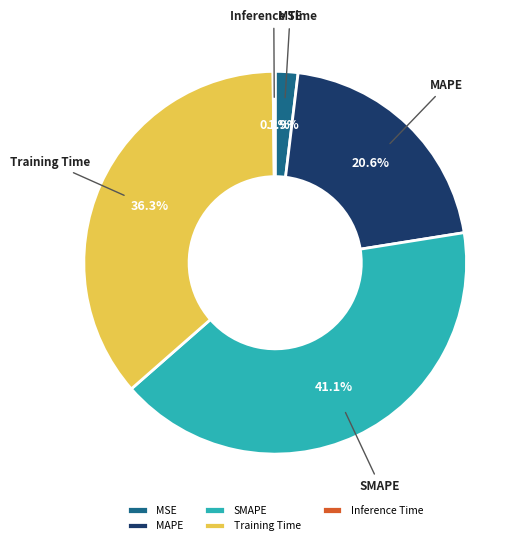

Between MAPE and SMAPE, which is larger?

SMAPE